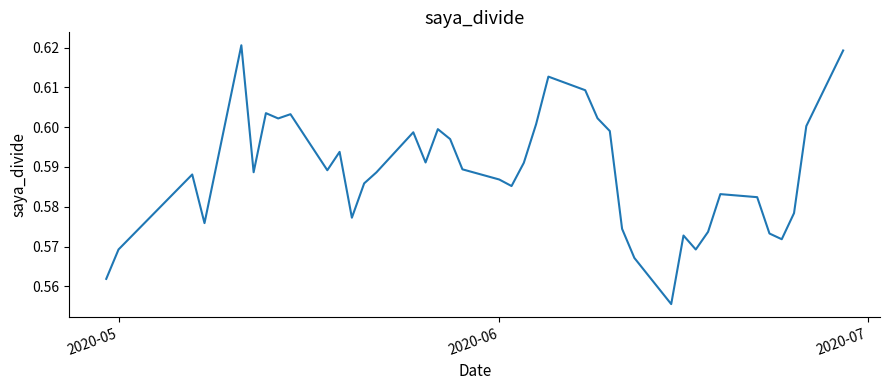

What is the difference between the second highest and minimum values?

0.1